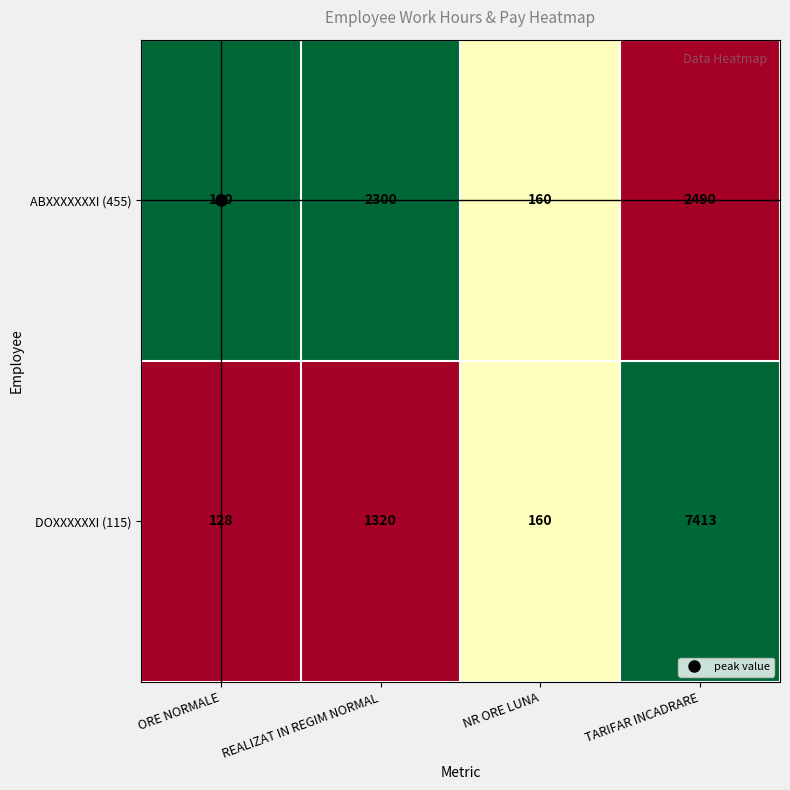

True or false: DOXXXXXXI (115) has a value of 278 at NR ORE LUNA.

False